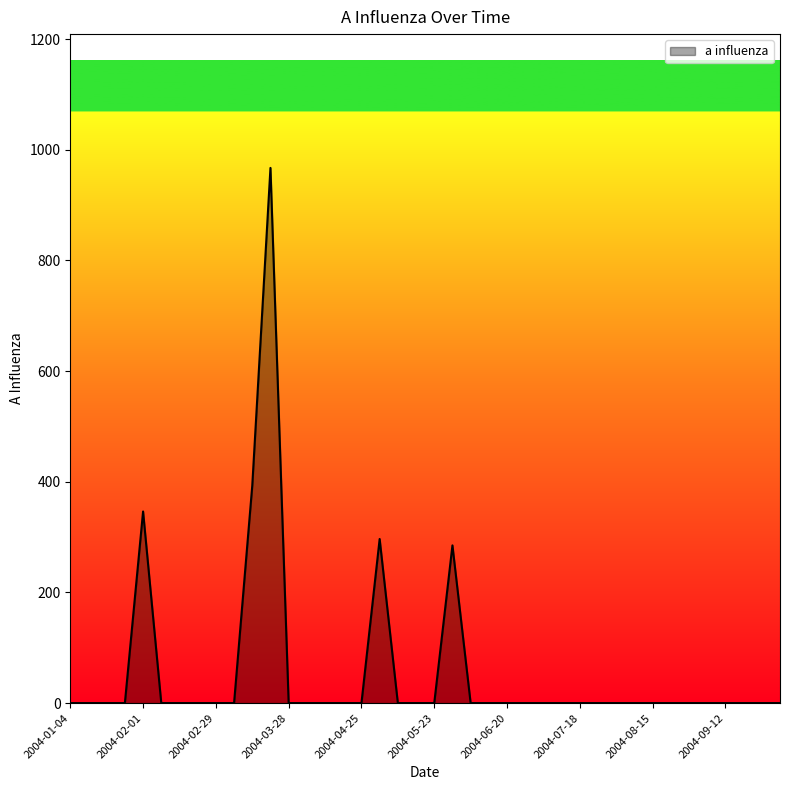

Does the chart display data point markers on the line(s)?

No